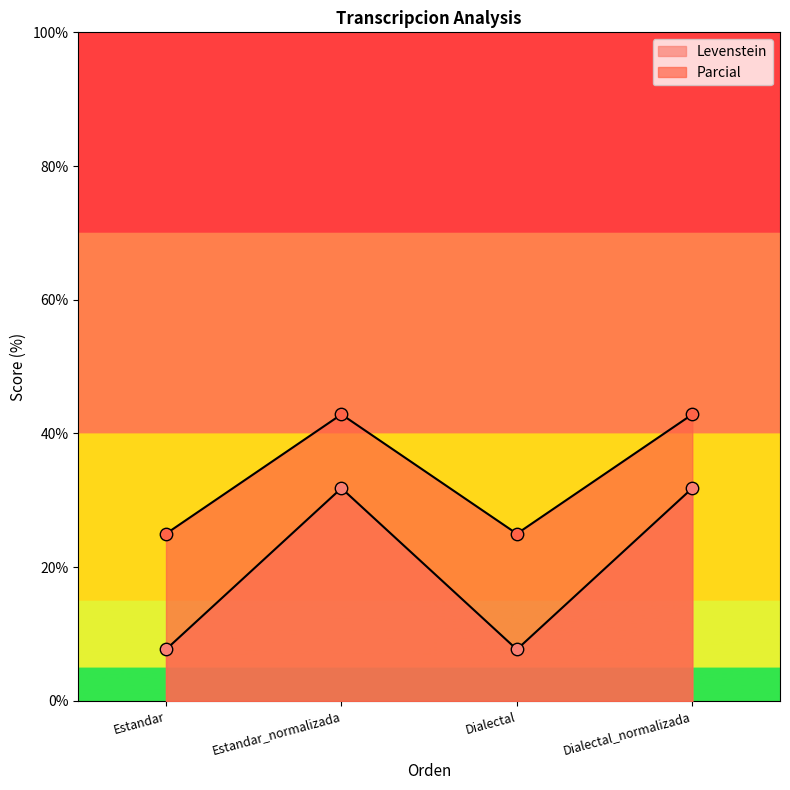

What are all the series names shown in the legend?

Levenstein, Parcial